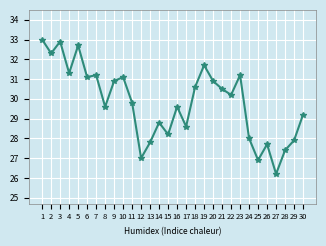

What is the approximate value at 1?

33.0